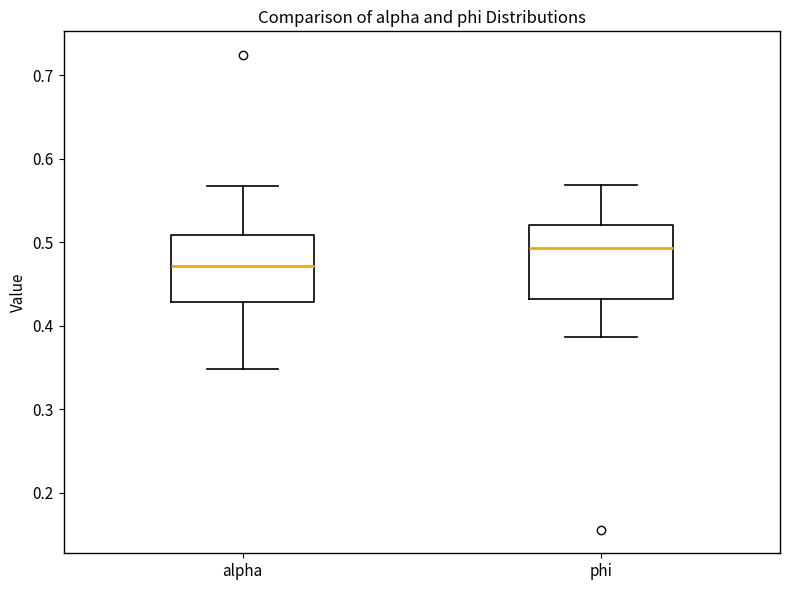

Reading left to right, transcribe this box plot: for each box, give where its median line is, the range the box spans, and where its two whiskers end, as read against the y-axis. The values are not printed on the chart, so give them approximately, as read against the axis.

alpha: median 0.47, box 0.43 to 0.51, whiskers 0.35 to 0.57
phi: median 0.49, box 0.43 to 0.52, whiskers 0.39 to 0.57